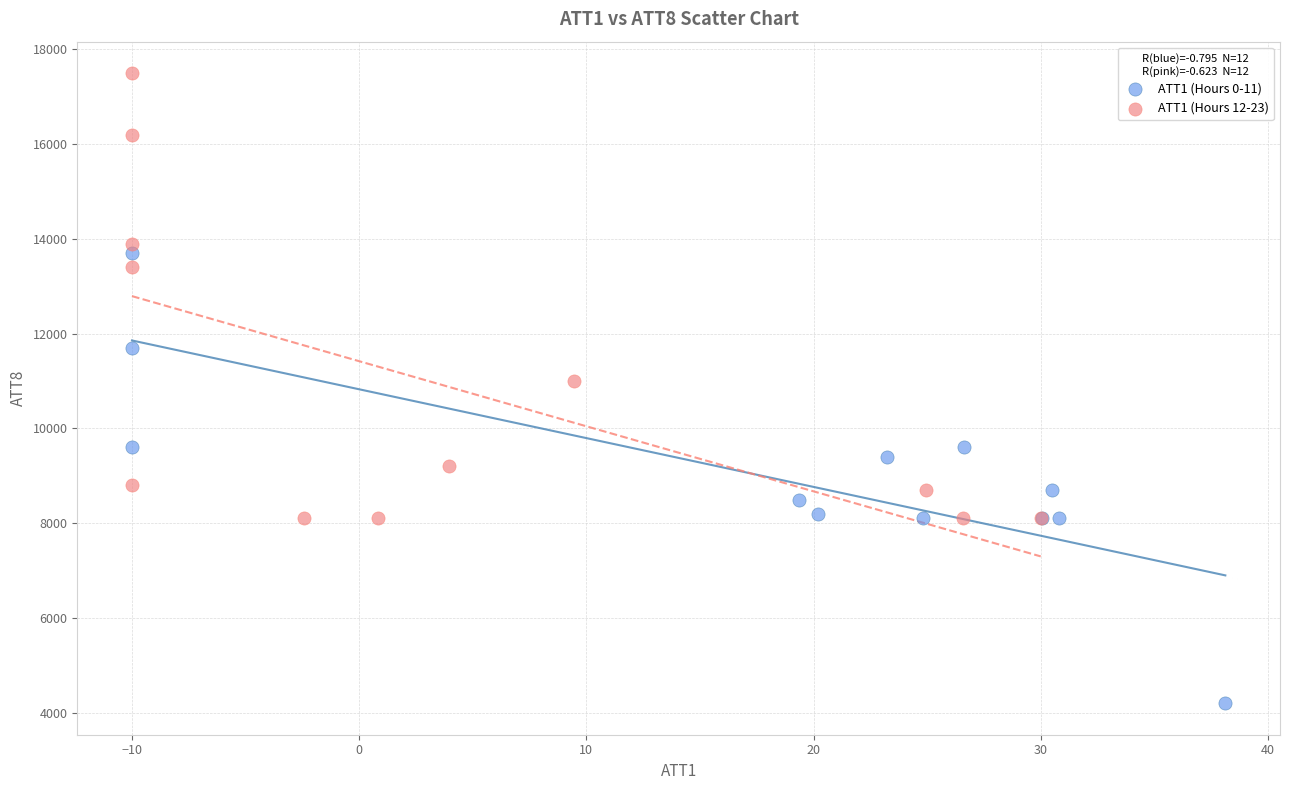

Which series contains the highest Y value?

ATT1 (Hours 12-23)